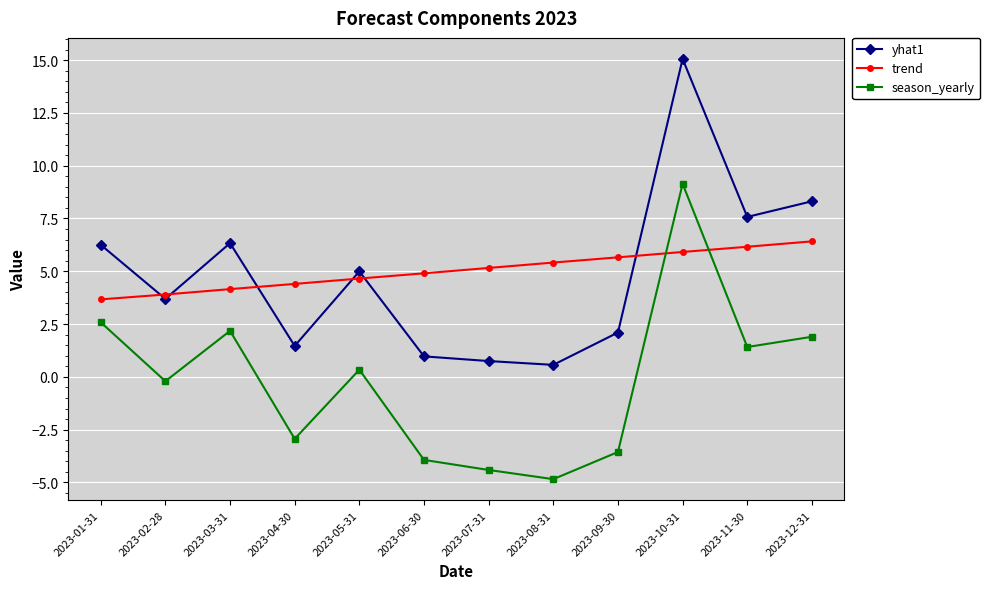

List the series in order of their peak value, highest first.

yhat1, season_yearly, trend